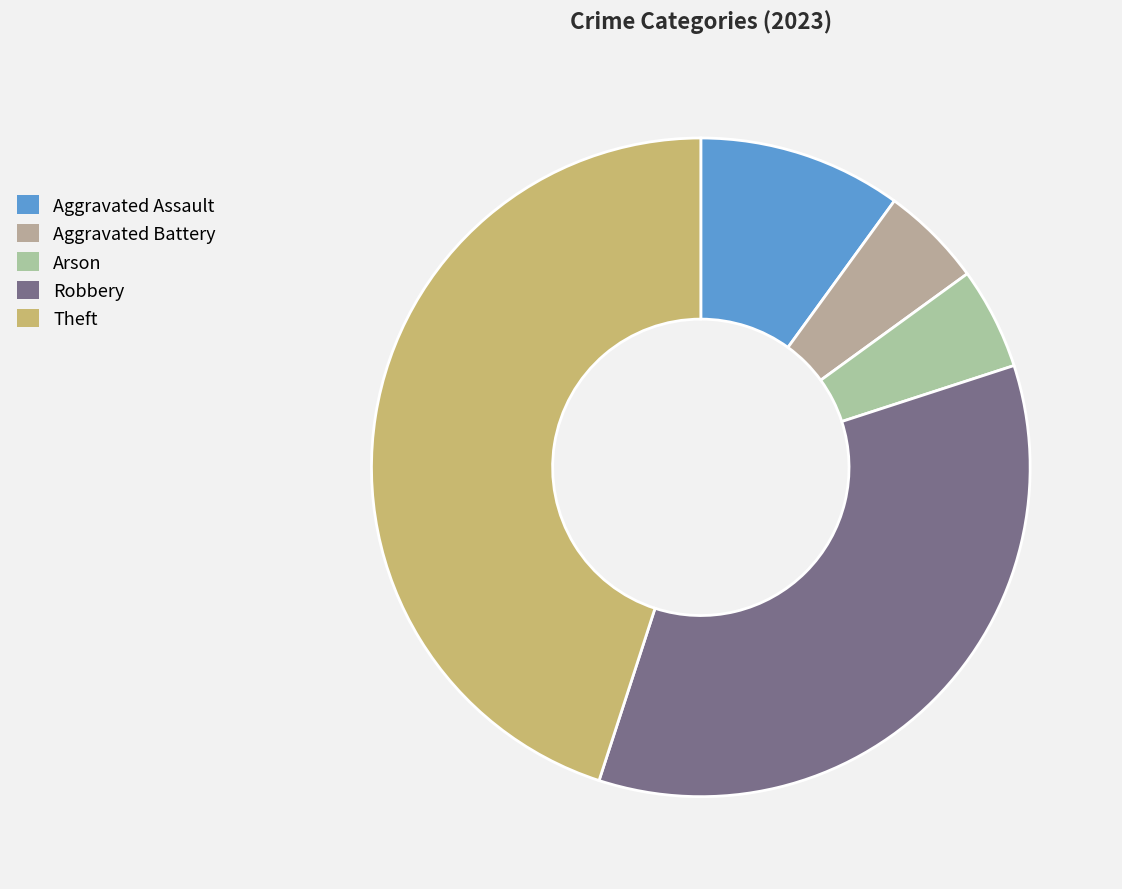

What percentage is NOT represented by Robbery?

65.0%